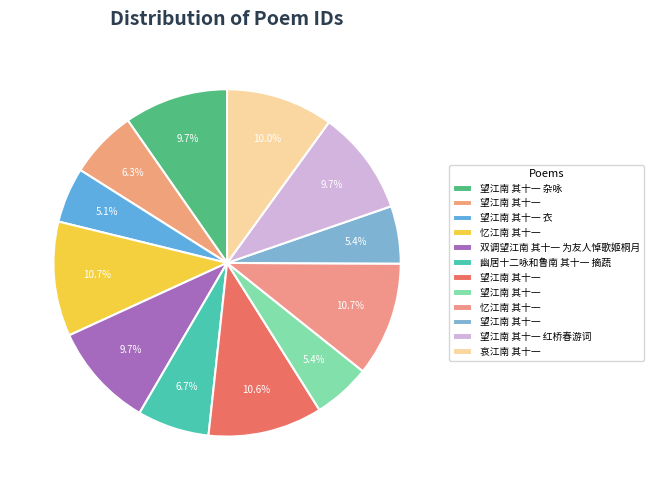

How many slices are in this pie chart?

12